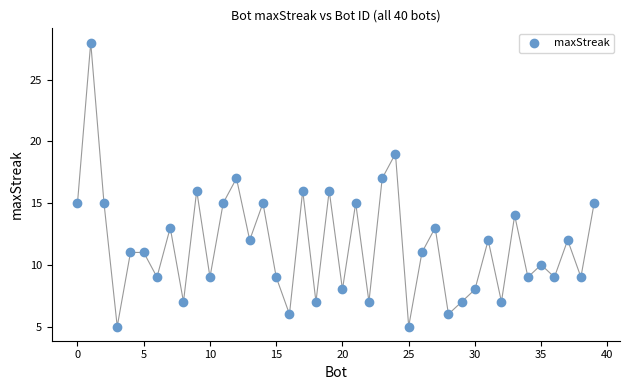

What is the range of Y values (max minus min)?

23